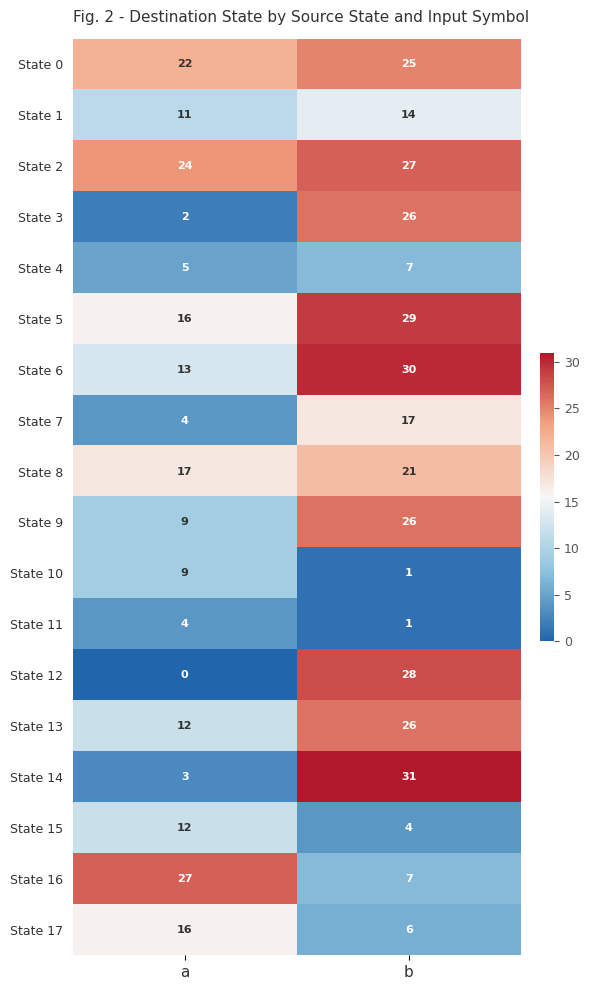

Which series has the largest total across all categories?

State 2